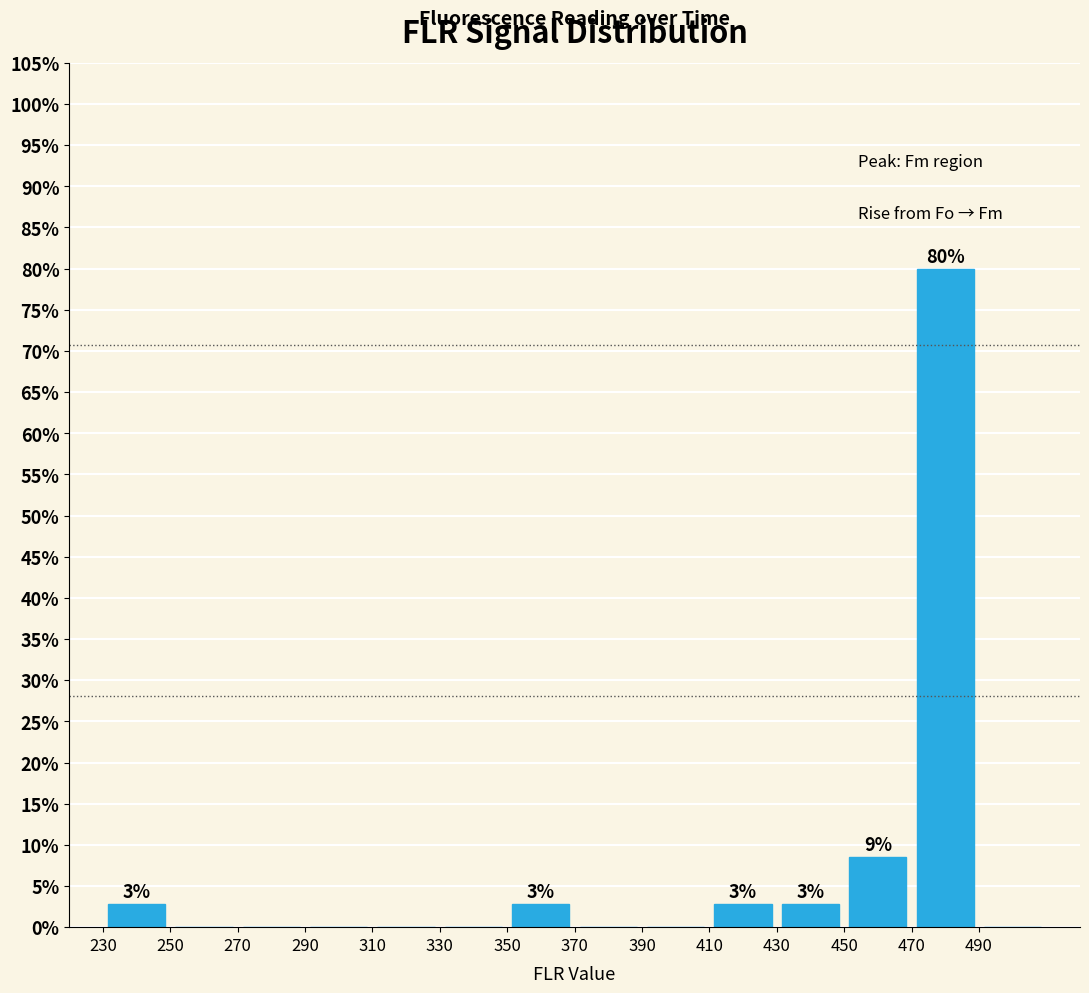

Which range on the x-axis has the tallest bar?

470 to 490